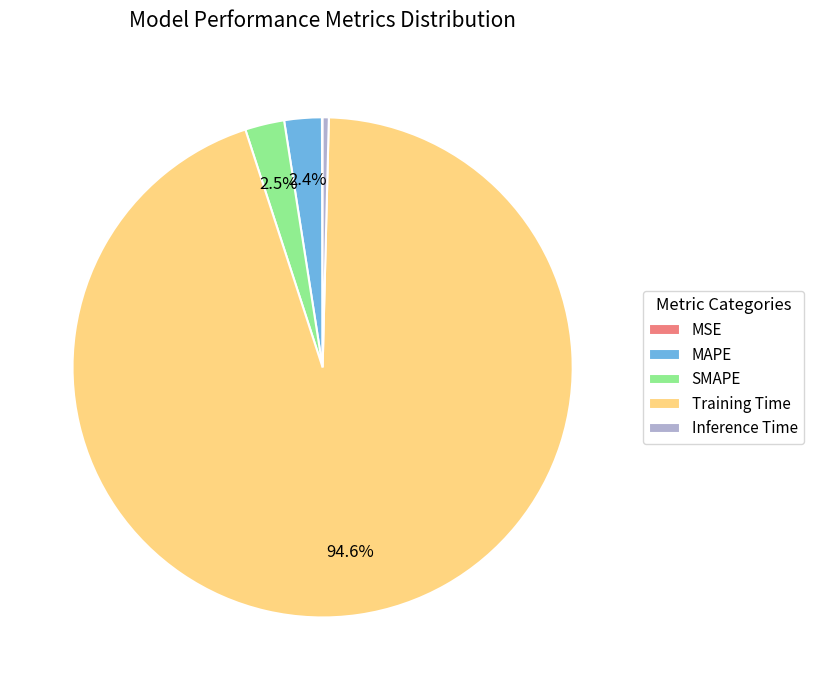

Which slice is the largest?

Training Time